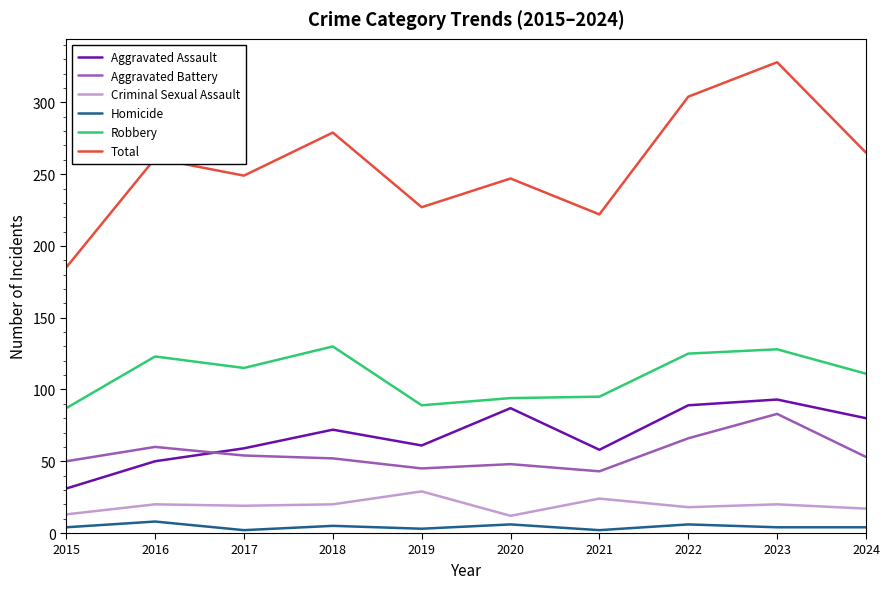

What is the lowest value of the Total series?

185